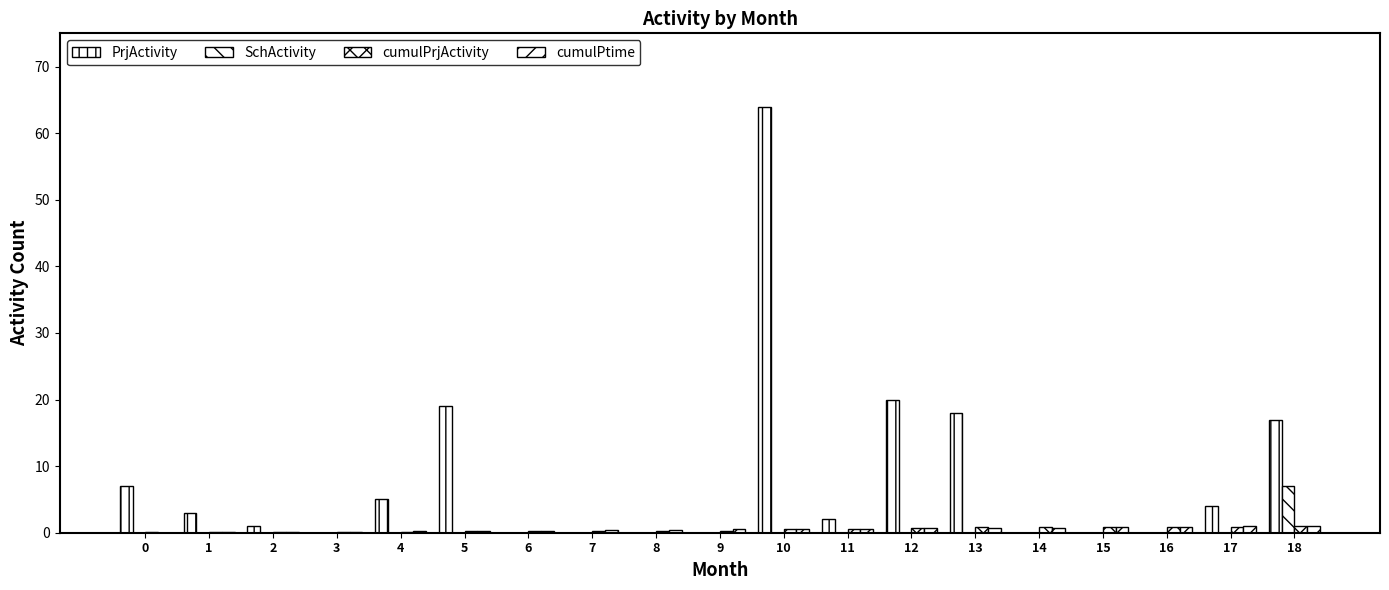

Count the number of data series in this chart.

4